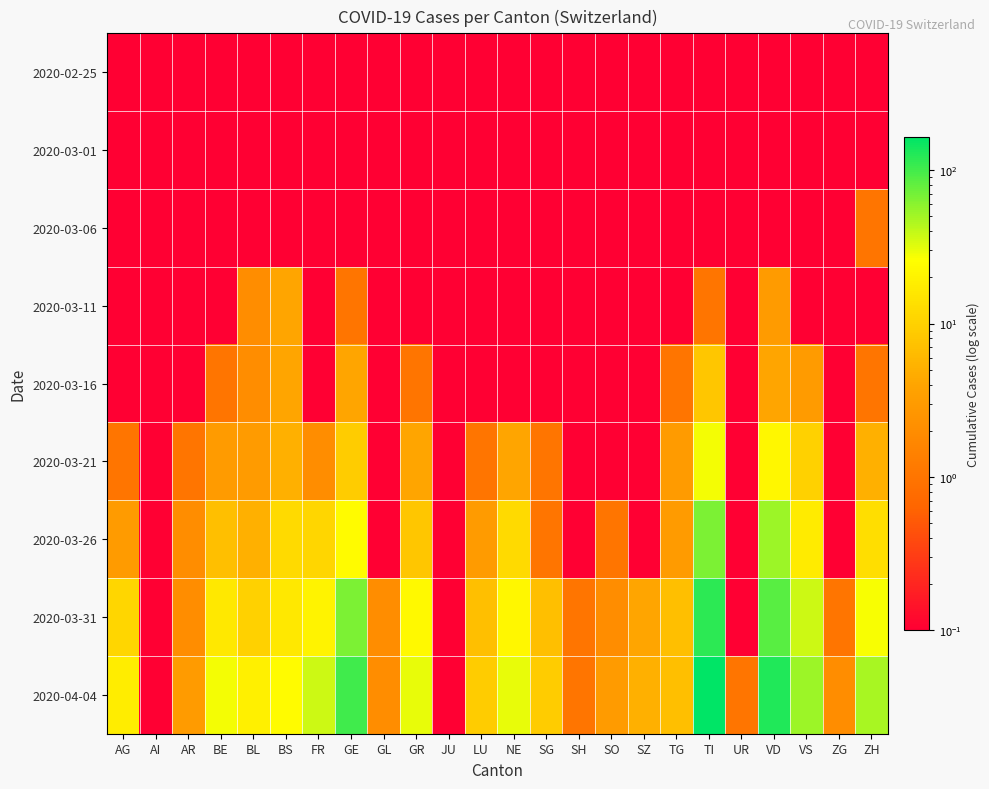

Count the number of data series in this chart.

9